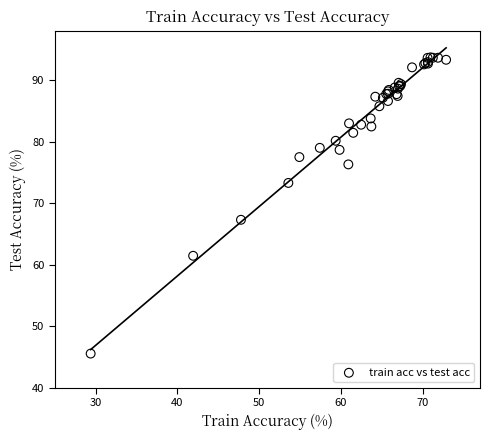

What Y value in the scatter plot is closest to 69?

67.3